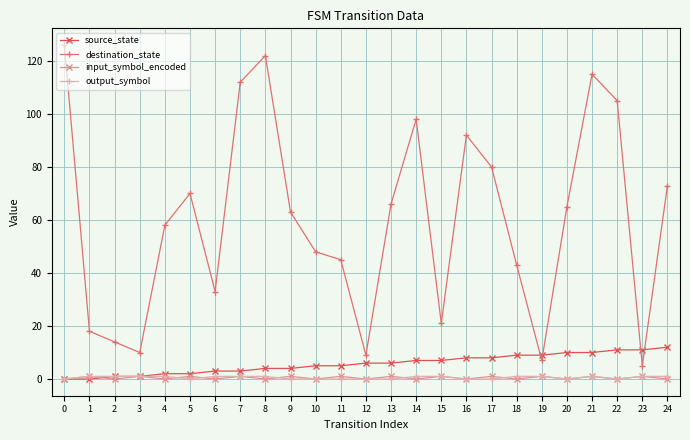

Which series has the largest range (max minus min)?

destination_state